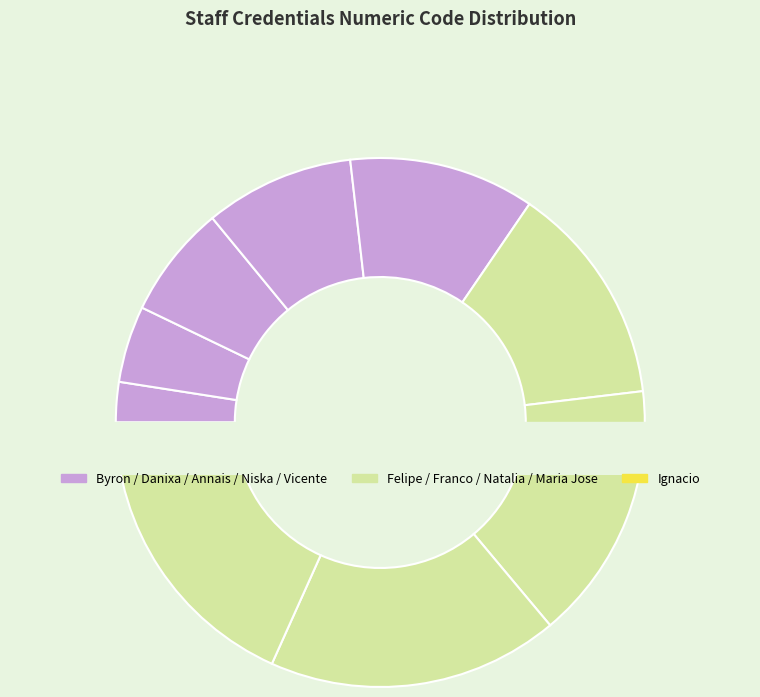

How many segments does this pie chart have?

10